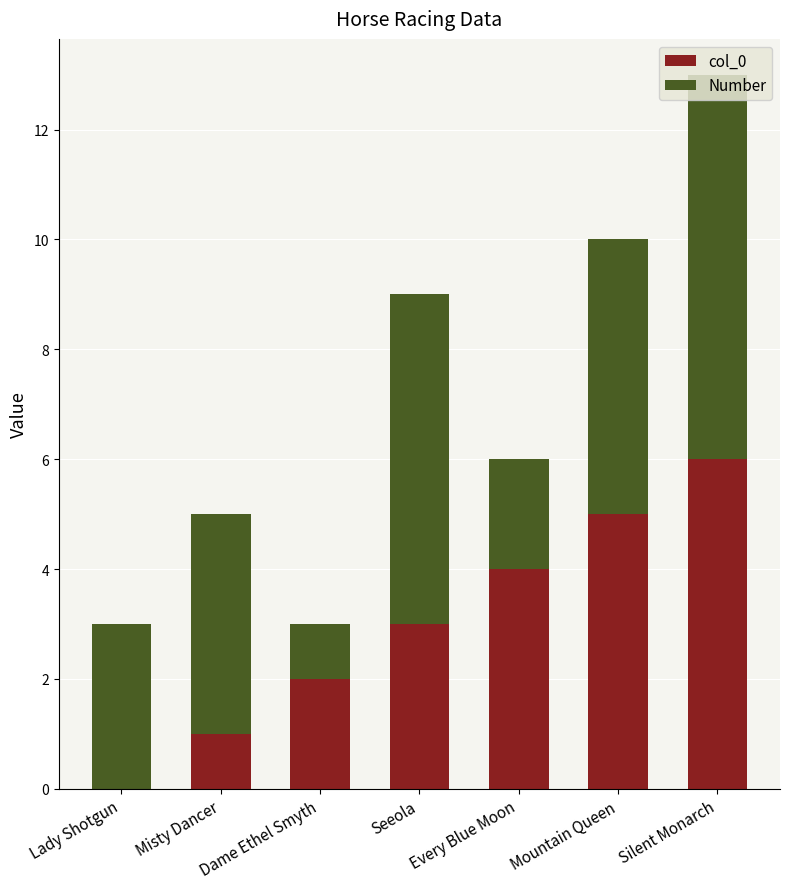

At which category is the sum across all series the highest?

Silent Monarch